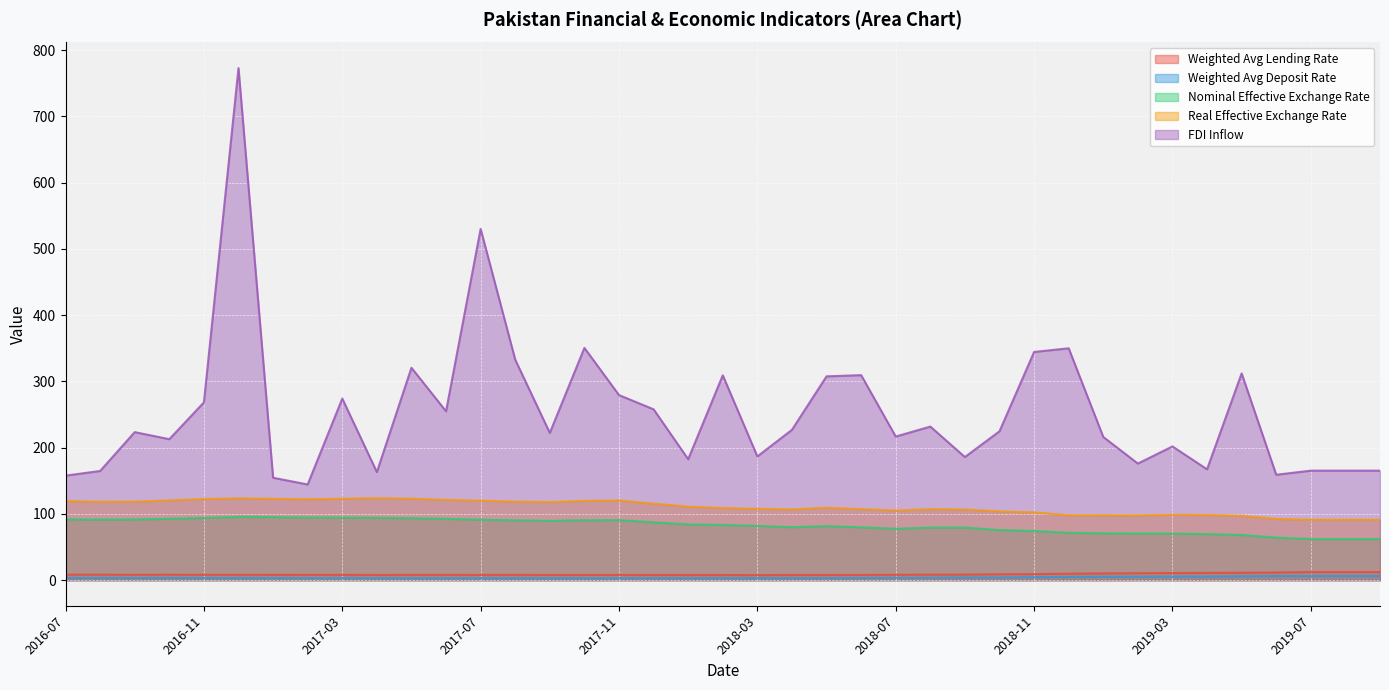

The Real Effective Exchange Rate series shows 160.1 at 2017-11. True or false?

False